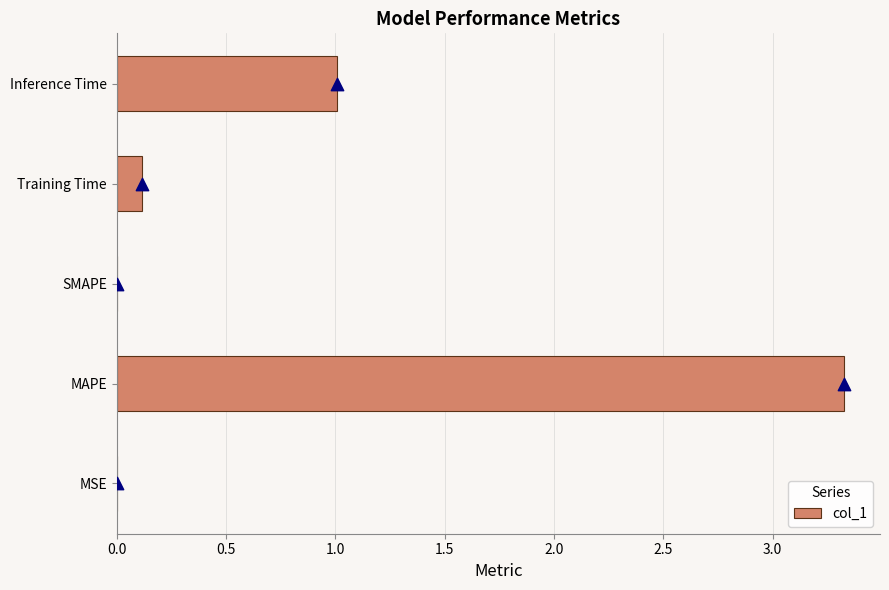

At which label does col_1 reach its peak?

MAPE